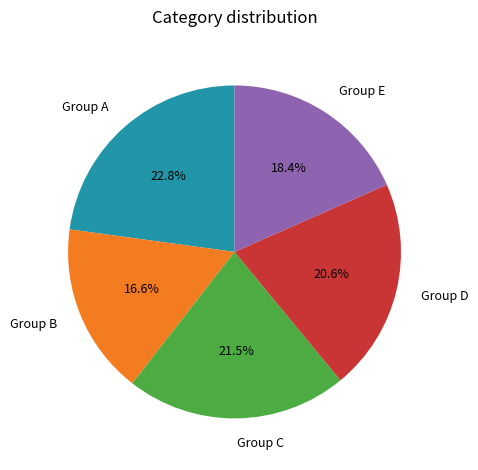

Does any single category account for the majority?

No